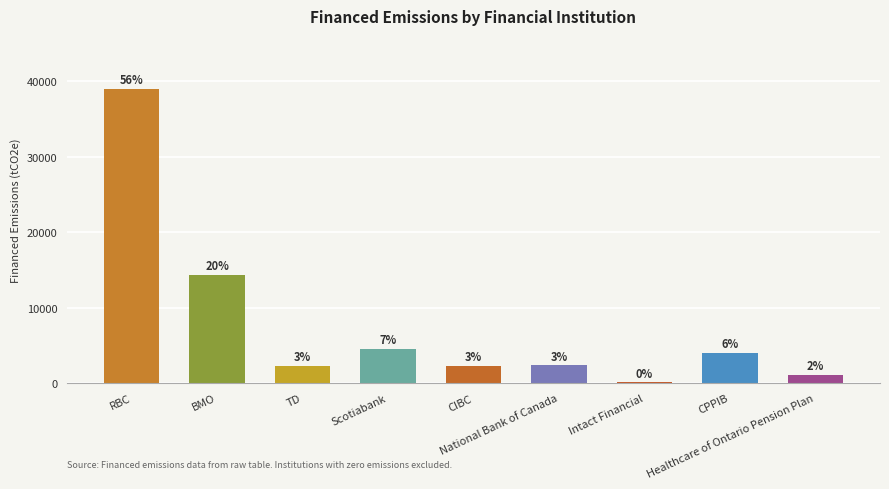

Which category has the highest value across all series?

RBC